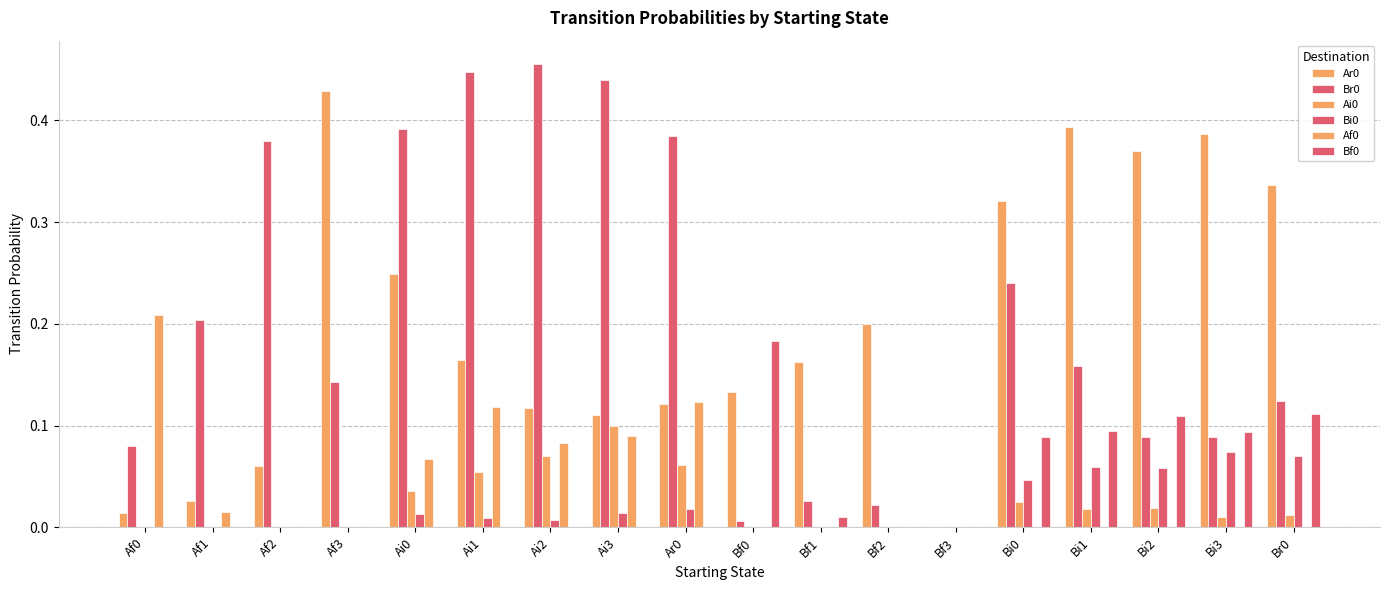

What is the label of the 6th bar from the left?

Ai1